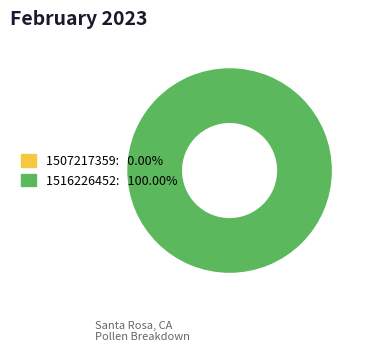

Is there any slice that represents more than half of the pie?

Yes